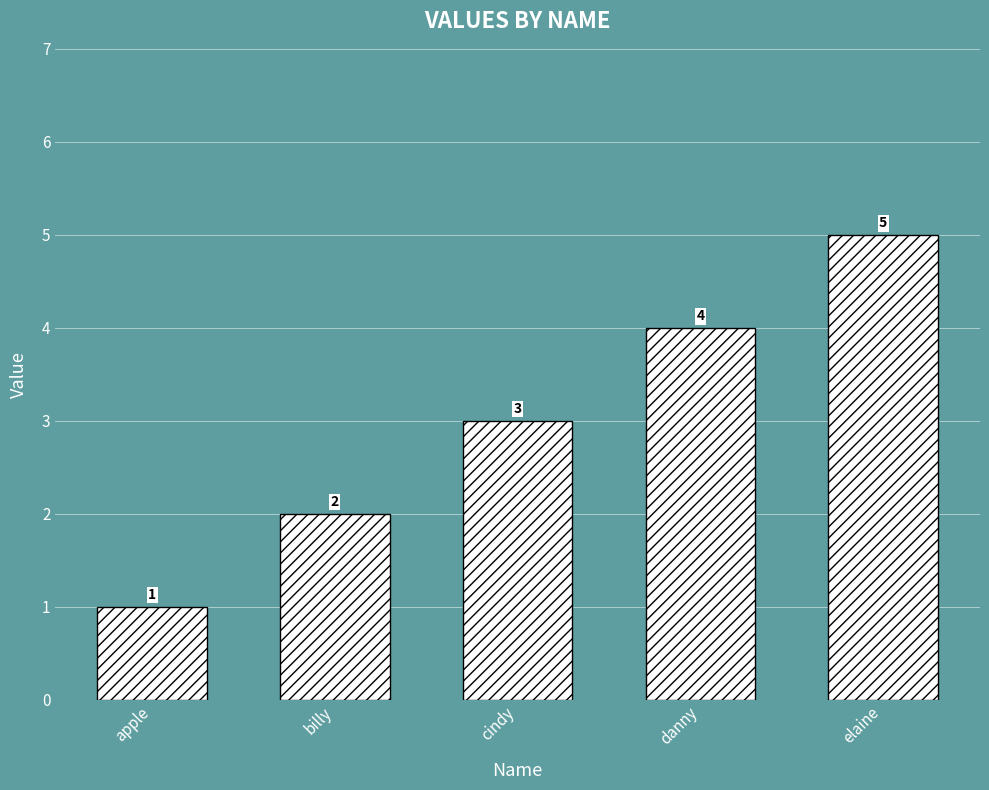

What is the sum of all values?

15